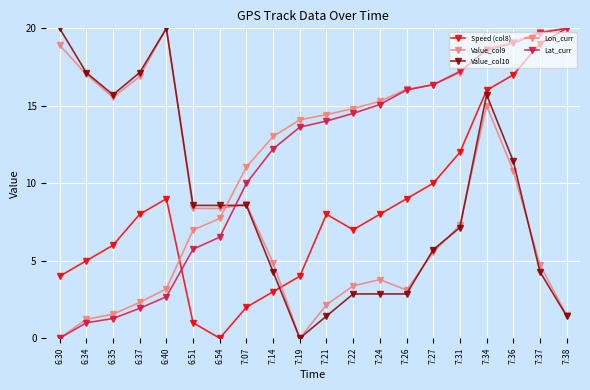

Reading left to right, transcribe all the data shown in this chart.

Speed (col8): 6:30=4.0	6:34=5.0	6:35=6.0	6:37=8.0	6:40=9.0	6:51=1.0	6:54=0.0	7:07=2.0	7:14=3.0	7:19=4.0	7:21=8.0	7:22=7.0	7:24=8.0	7:26=9.0	7:27=10.0	7:31=12.0	7:34=16.0	7:36=17.0	7:37=19.0	7:38=20.0
Value_col9: 6:30=18.9	6:34=17.0	6:35=15.5	6:37=16.9	6:40=20.0	6:51=8.4	6:54=8.4	7:07=8.6	7:14=4.9	7:19=0.0	7:21=2.2	7:22=3.4	7:24=3.8	7:26=3.1	7:27=5.5	7:31=7.3	7:34=15.0	7:36=10.8	7:37=4.7	7:38=1.5
Value_col10: 6:30=20.0	6:34=17.1	6:35=15.7	6:37=17.1	6:40=20.0	6:51=8.6	6:54=8.6	7:07=8.6	7:14=4.3	7:19=0.0	7:21=1.4	7:22=2.9	7:24=2.9	7:26=2.9	7:27=5.7	7:31=7.1	7:34=15.7	7:36=11.4	7:37=4.3	7:38=1.4
Lon_curr: 6:30=0.0	6:34=1.2	6:35=1.6	6:37=2.3	6:40=3.2	6:51=7.0	6:54=7.7	7:07=11.1	7:14=13.0	7:19=14.1	7:21=14.4	7:22=14.8	7:24=15.3	7:26=16.1	7:27=16.4	7:31=17.1	7:34=18.7	7:36=19.1	7:37=19.8	7:38=20.0
Lat_curr: 6:30=0.0	6:34=1.0	6:35=1.3	6:37=1.9	6:40=2.7	6:51=5.7	6:54=6.5	7:07=10.0	7:14=12.2	7:19=13.6	7:21=14.0	7:22=14.5	7:24=15.1	7:26=16.0	7:27=16.4	7:31=17.2	7:34=18.6	7:36=19.0	7:37=19.7	7:38=20.0